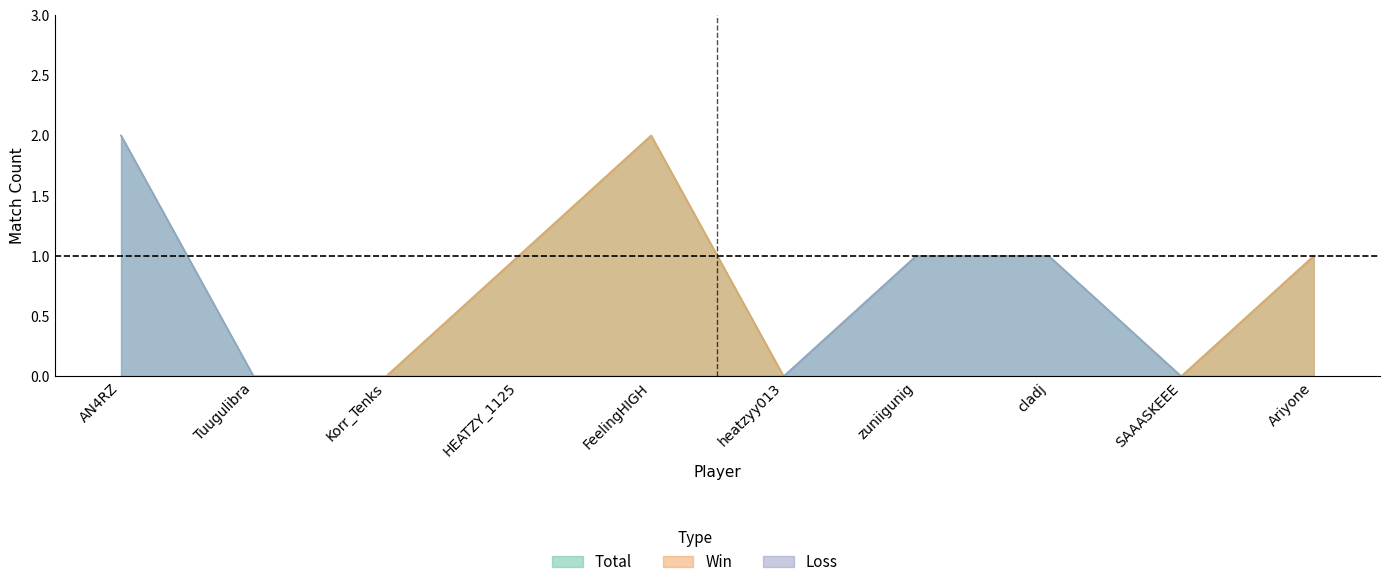

How many Loss values are between 0 and 1?

9